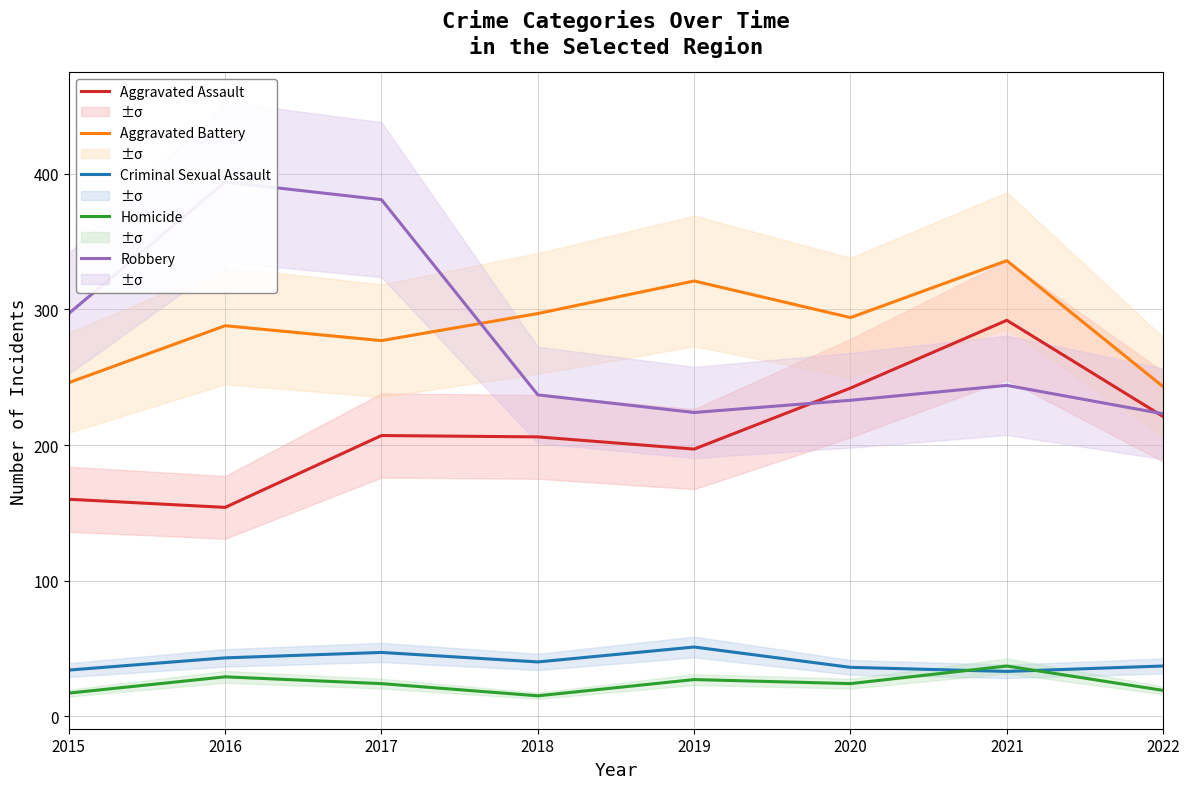

What is the value of the Aggravated Battery point at the 7th from the left?

336